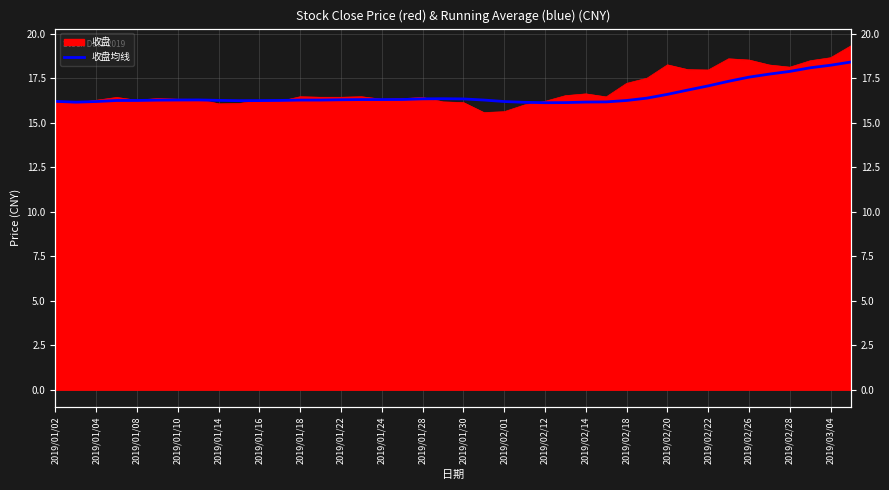

What is the difference between the maximum and minimum values?

2.3